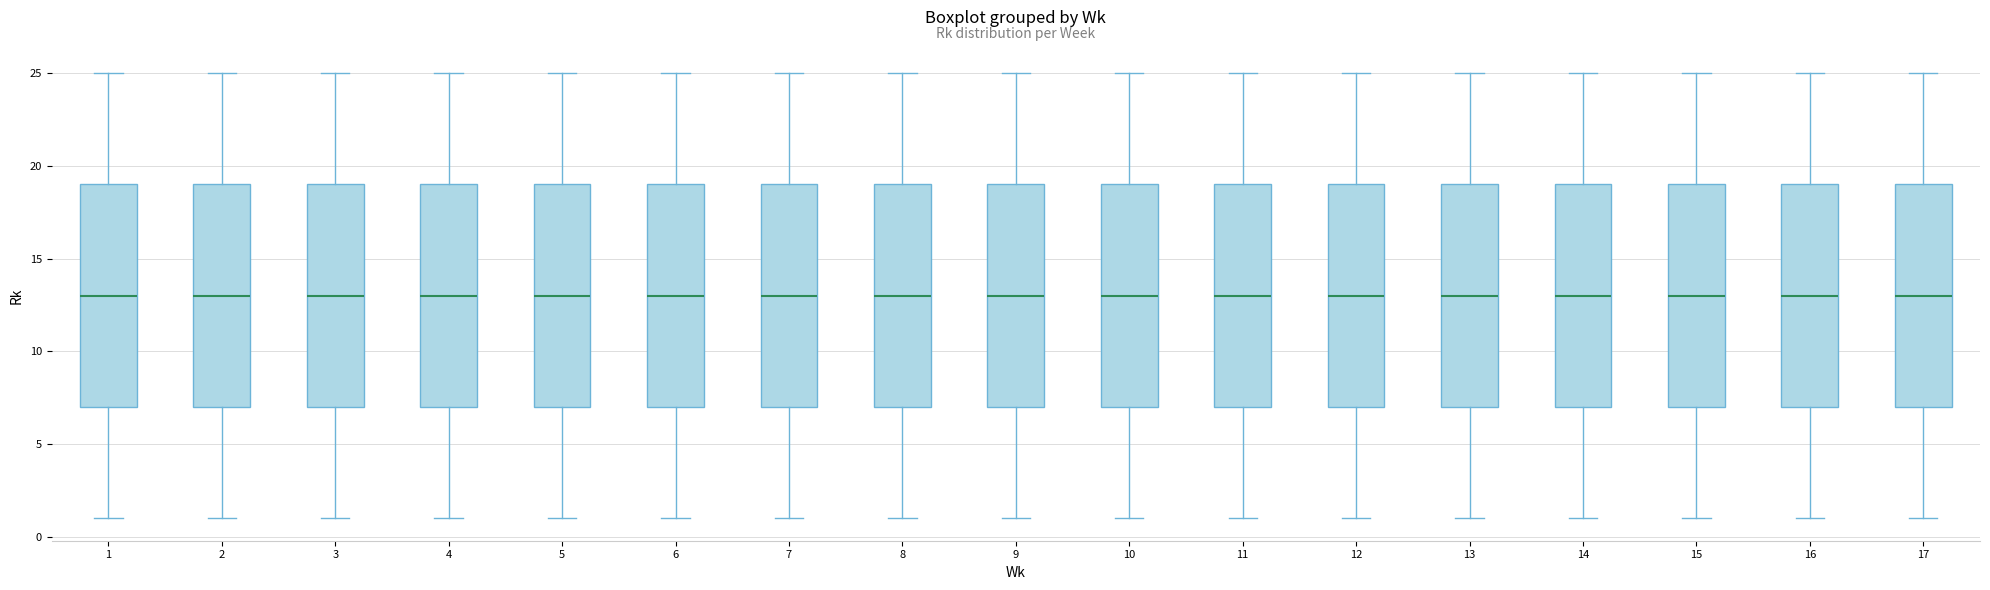

Where is the lower edge of the box at x = 8 on the y-axis? The values are not printed on the chart, so give them approximately, as read against the axis.

7